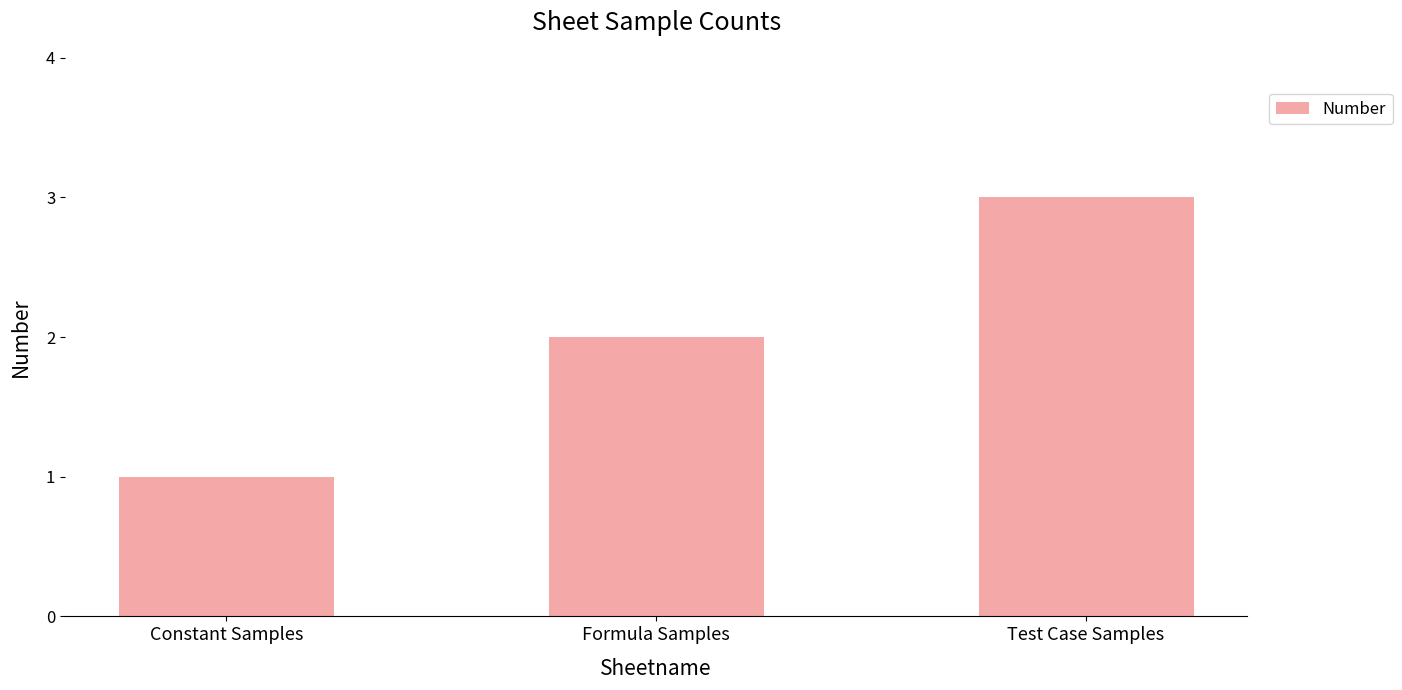

What is the change in value from Constant Samples to Formula Samples?

+1